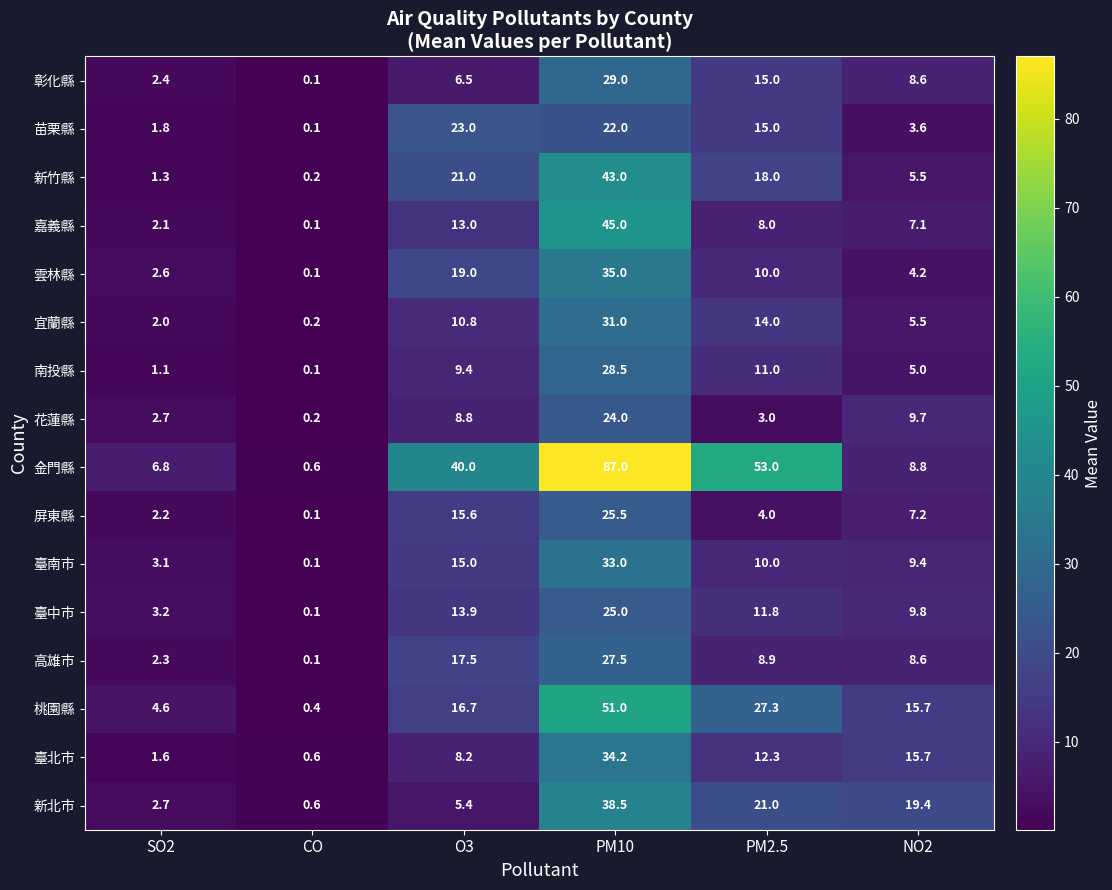

At which label is 高雄市 closest to 13?

PM2.5